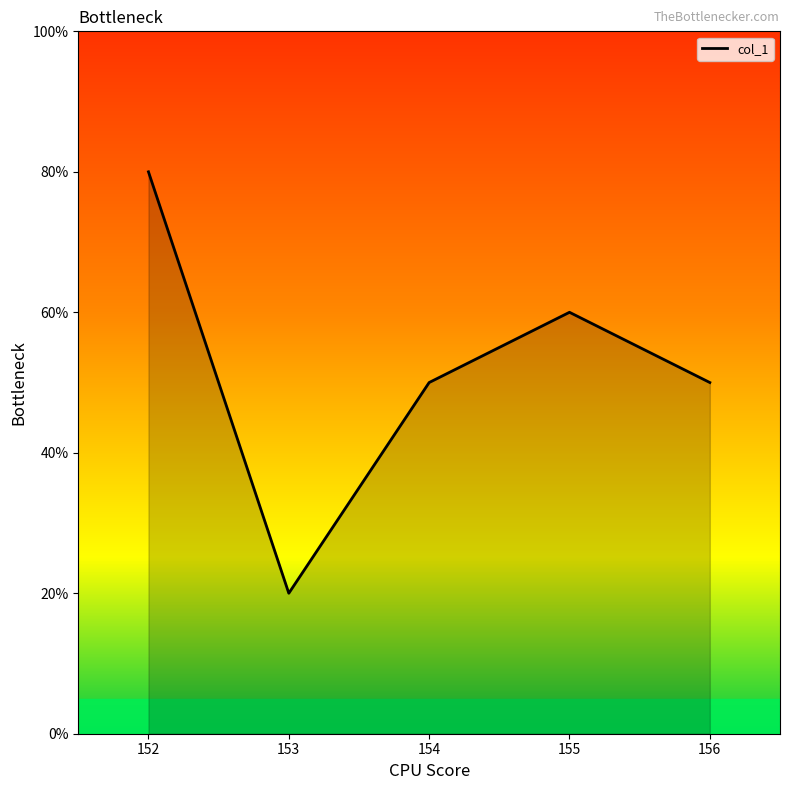

Is this an area chart (filled region under the line)?

Yes